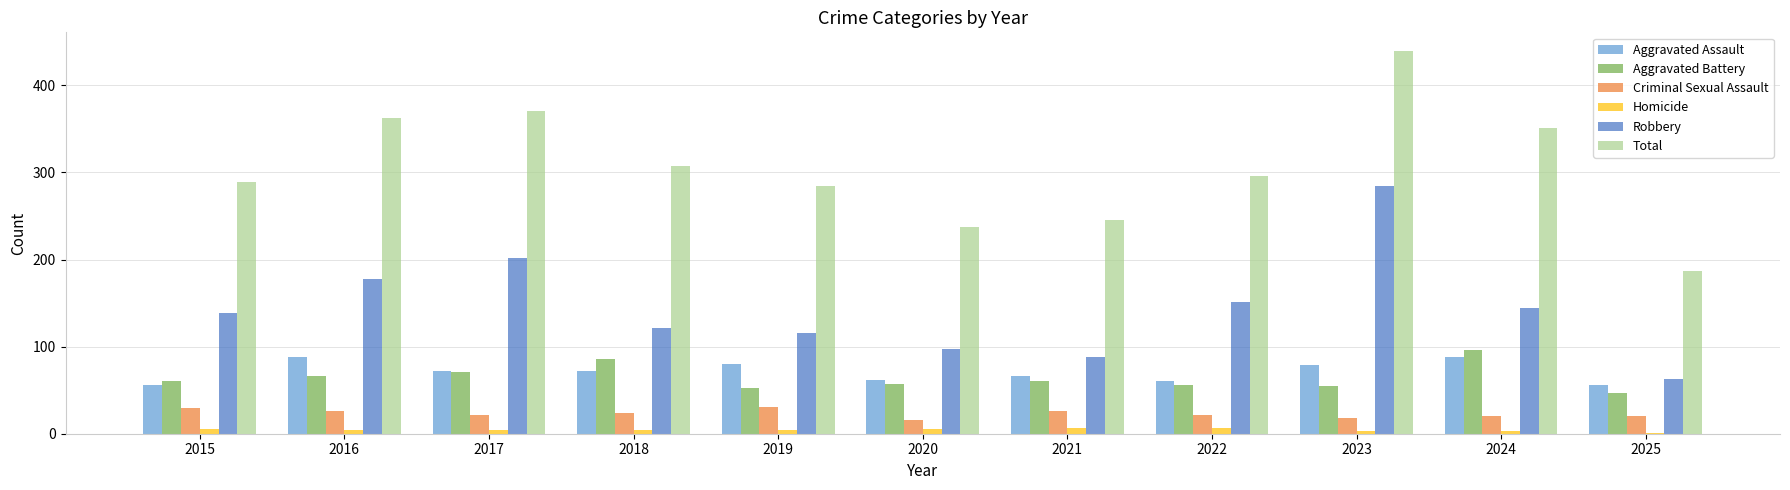

What is the spread (max minus min) of values at 2017?

367